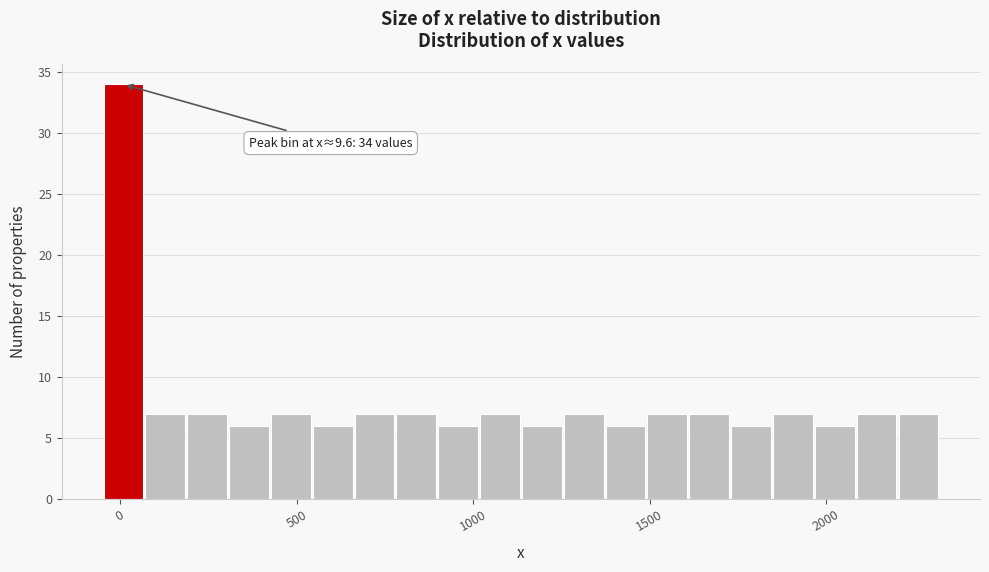

Read against the x-axis, roughly where is the centre of the tallest bar?

0